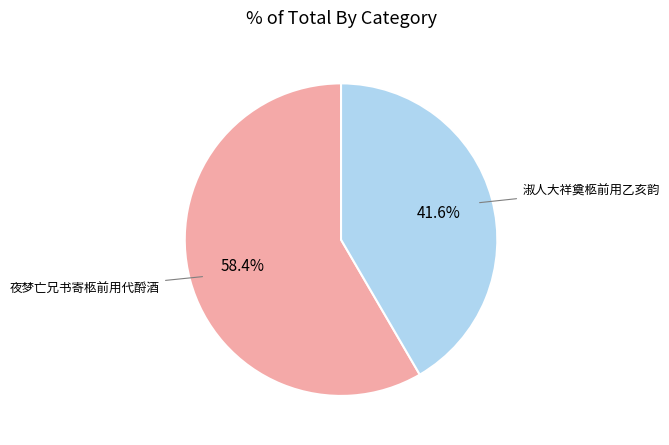

What is the ratio of the value at 夜梦亡兄书寄柩前用代酹酒 to the value at 淑人大祥奠柩前用乙亥韵?

1.4